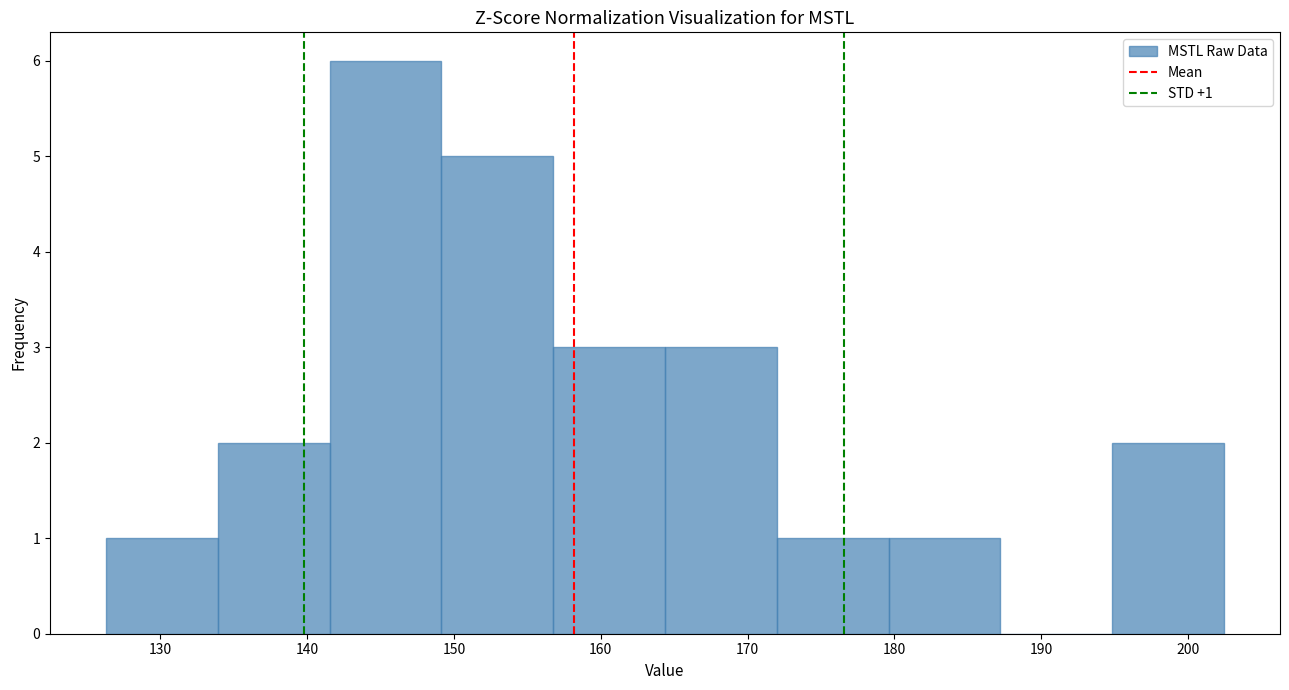

Which range on the x-axis has the tallest bar?

142 to 149